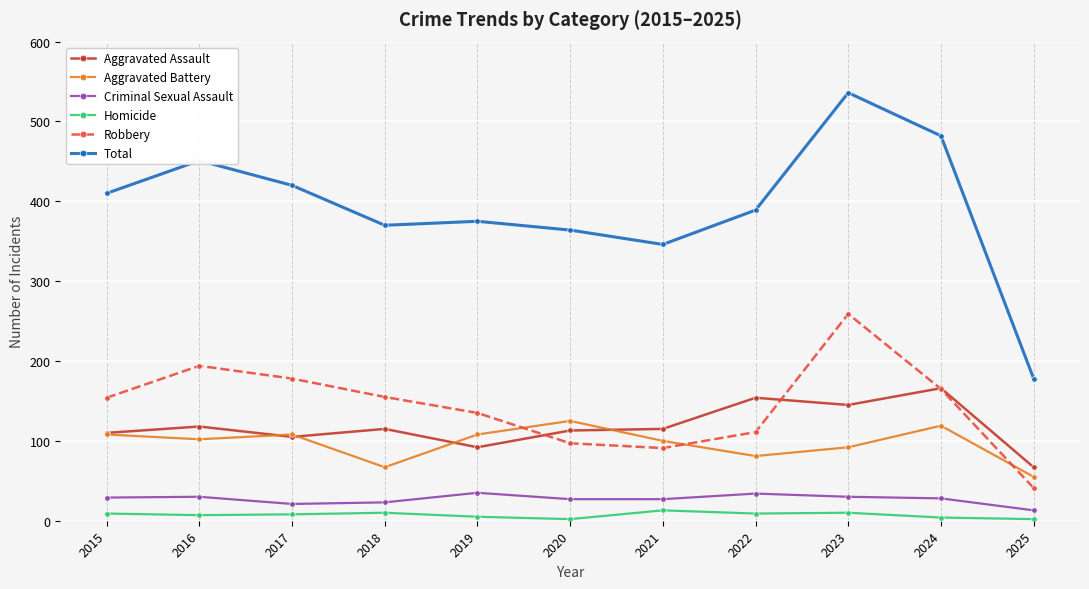

At which label does Criminal Sexual Assault first exceed 28?

2015